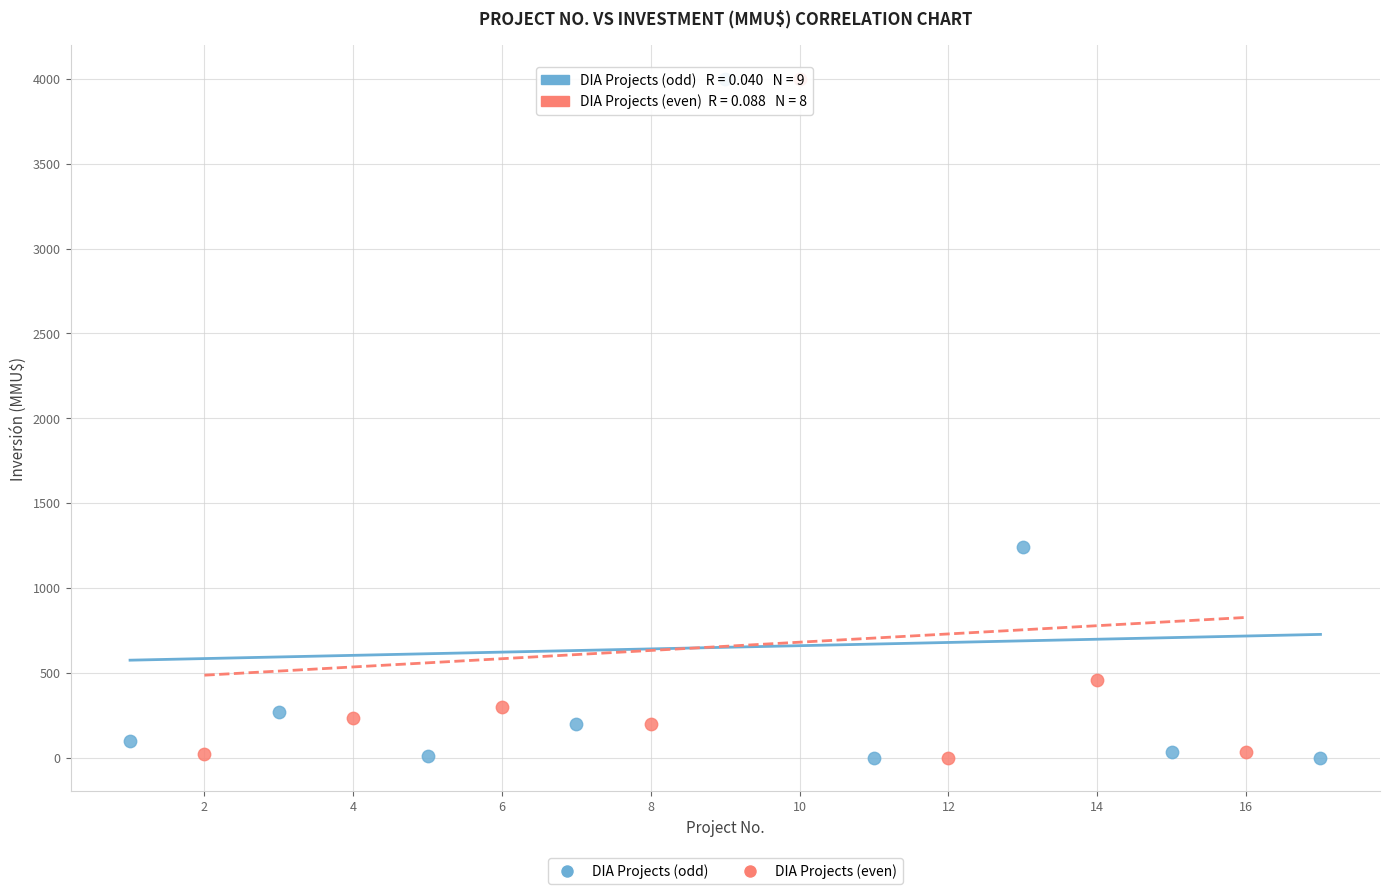

Which series has the widest spread of Y values?

DIA Projects (odd)